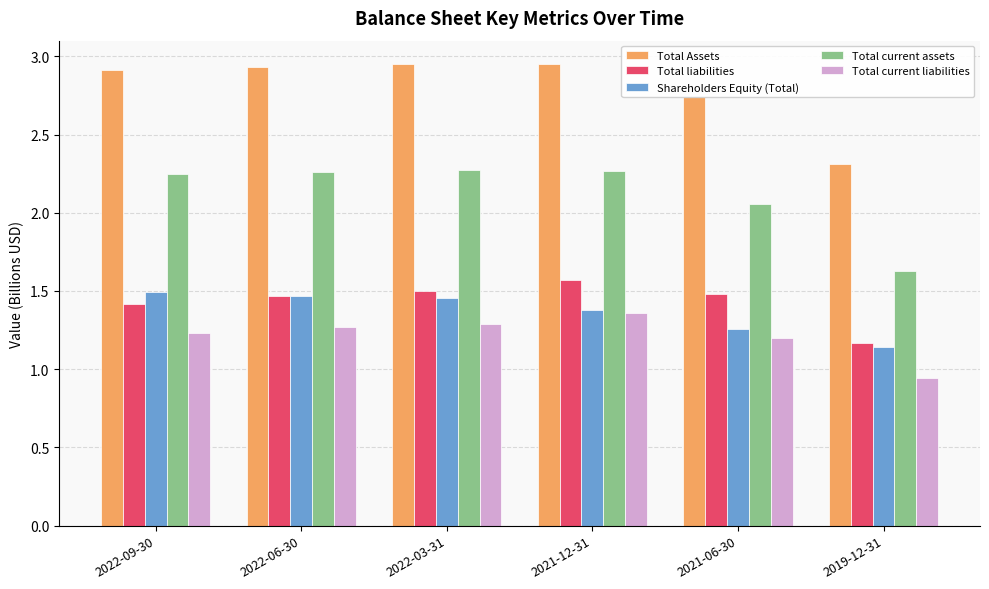

Is it true that Shareholders Equity (Total) equals 1.5 at 2022-09-30?

True